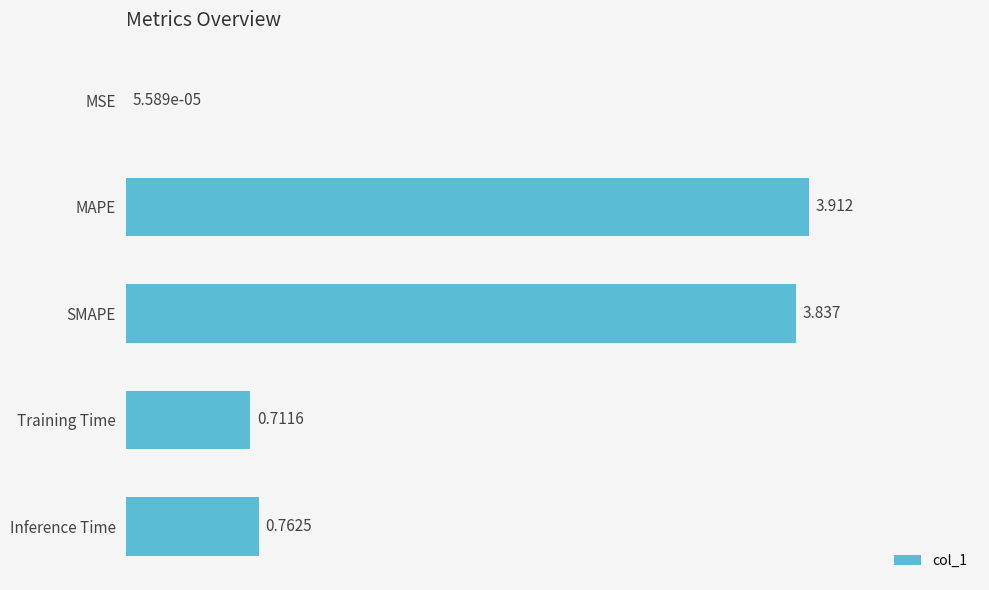

Which label corresponds to the largest value in the chart?

MAPE